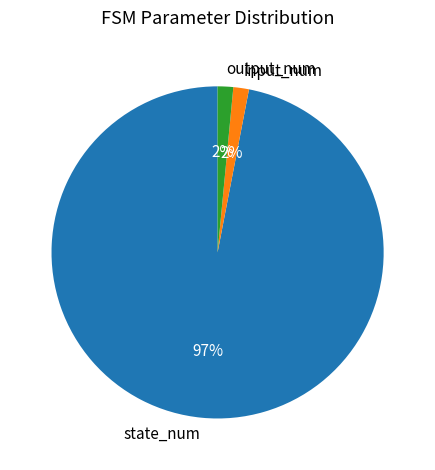

Which has a higher value, output_num or state_num?

state_num